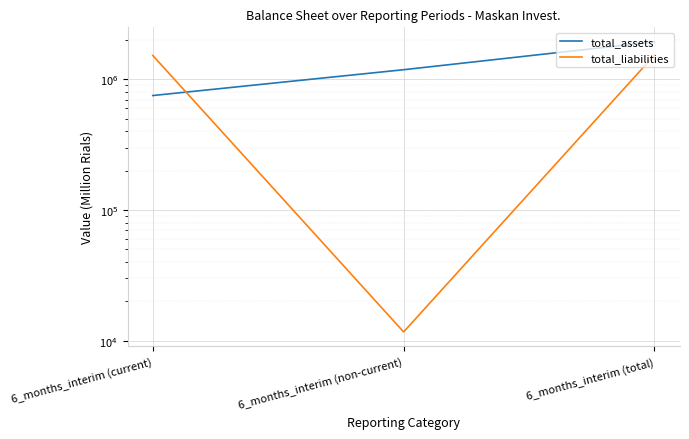

What is the value of the total_assets point at the 3rd from the left?

1936370